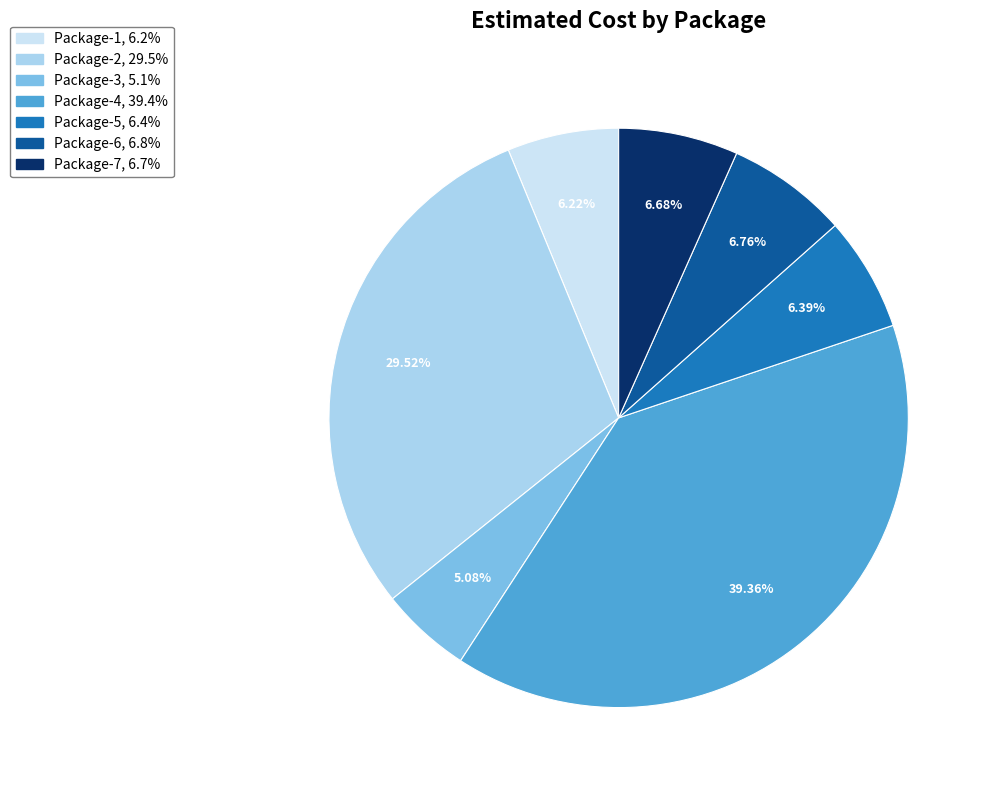

To the nearest percent, what percentage of the pie is Package-7?

7%